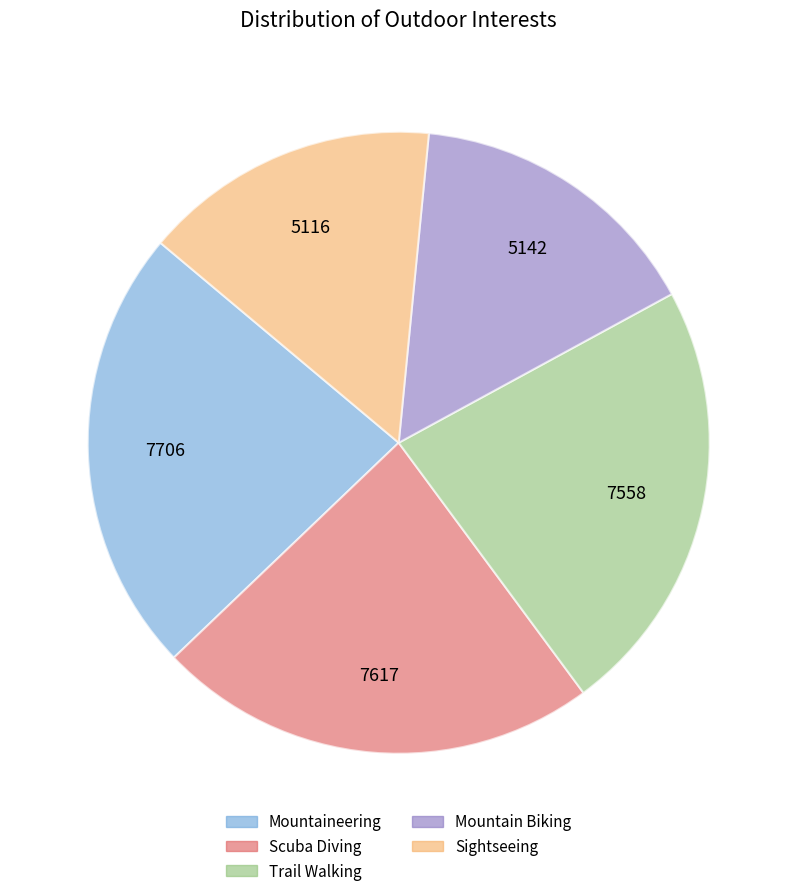

Approximately how many times larger is the value at Scuba Diving compared to Sightseeing?

1.5